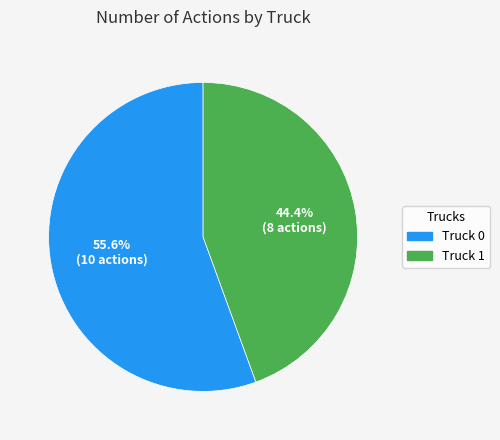

Is there any slice that represents more than half of the pie?

Yes